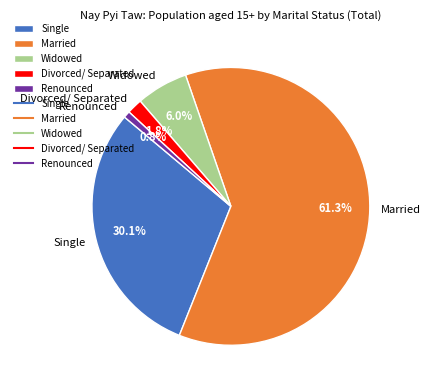

Rank the categories by value from lowest to highest.

Renounced, Divorced/ Separated, Widowed, Single, Married